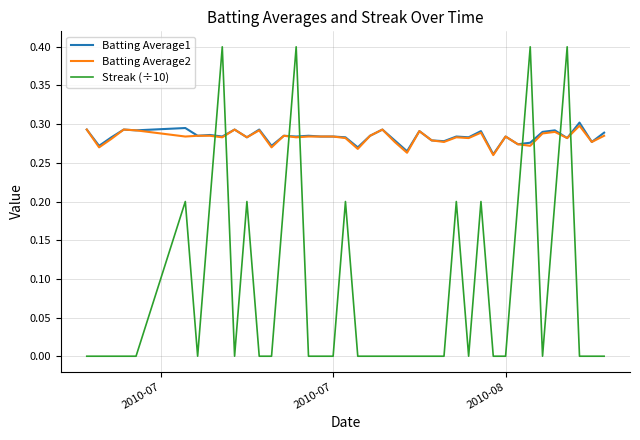

Which series ends up on top after the final intersection of Batting Average2 and Streak (÷10)?

Batting Average2